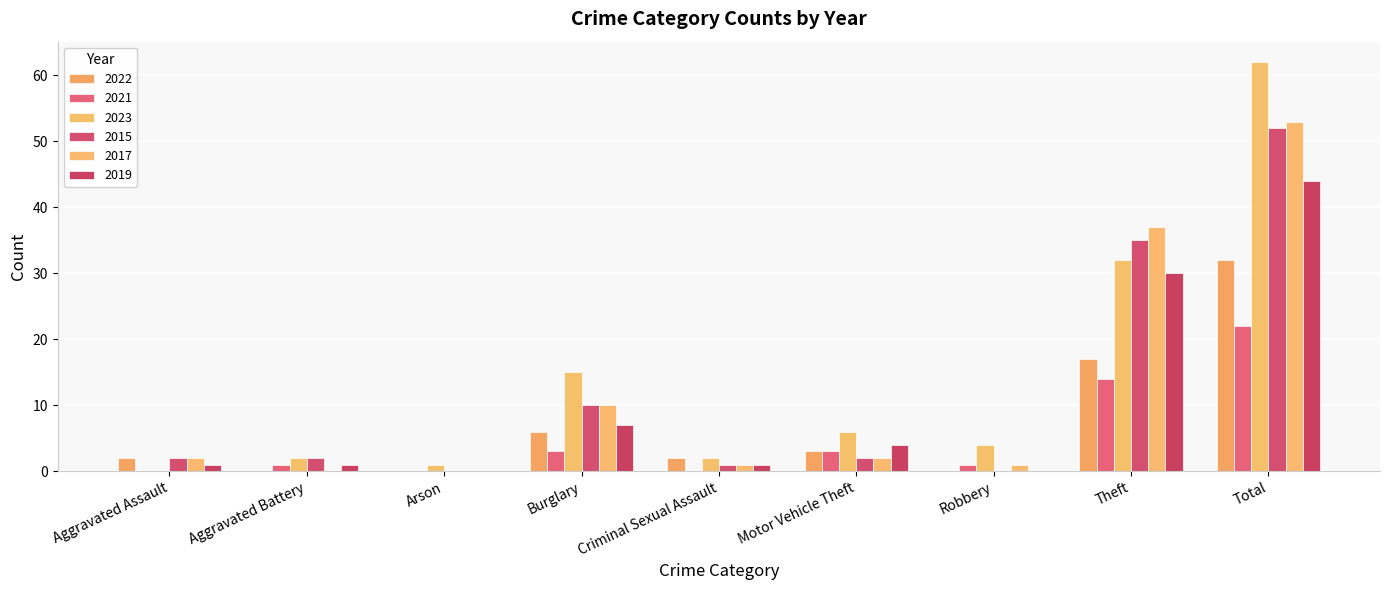

What are all the series names shown in the legend?

2022, 2021, 2023, 2015, 2017, 2019